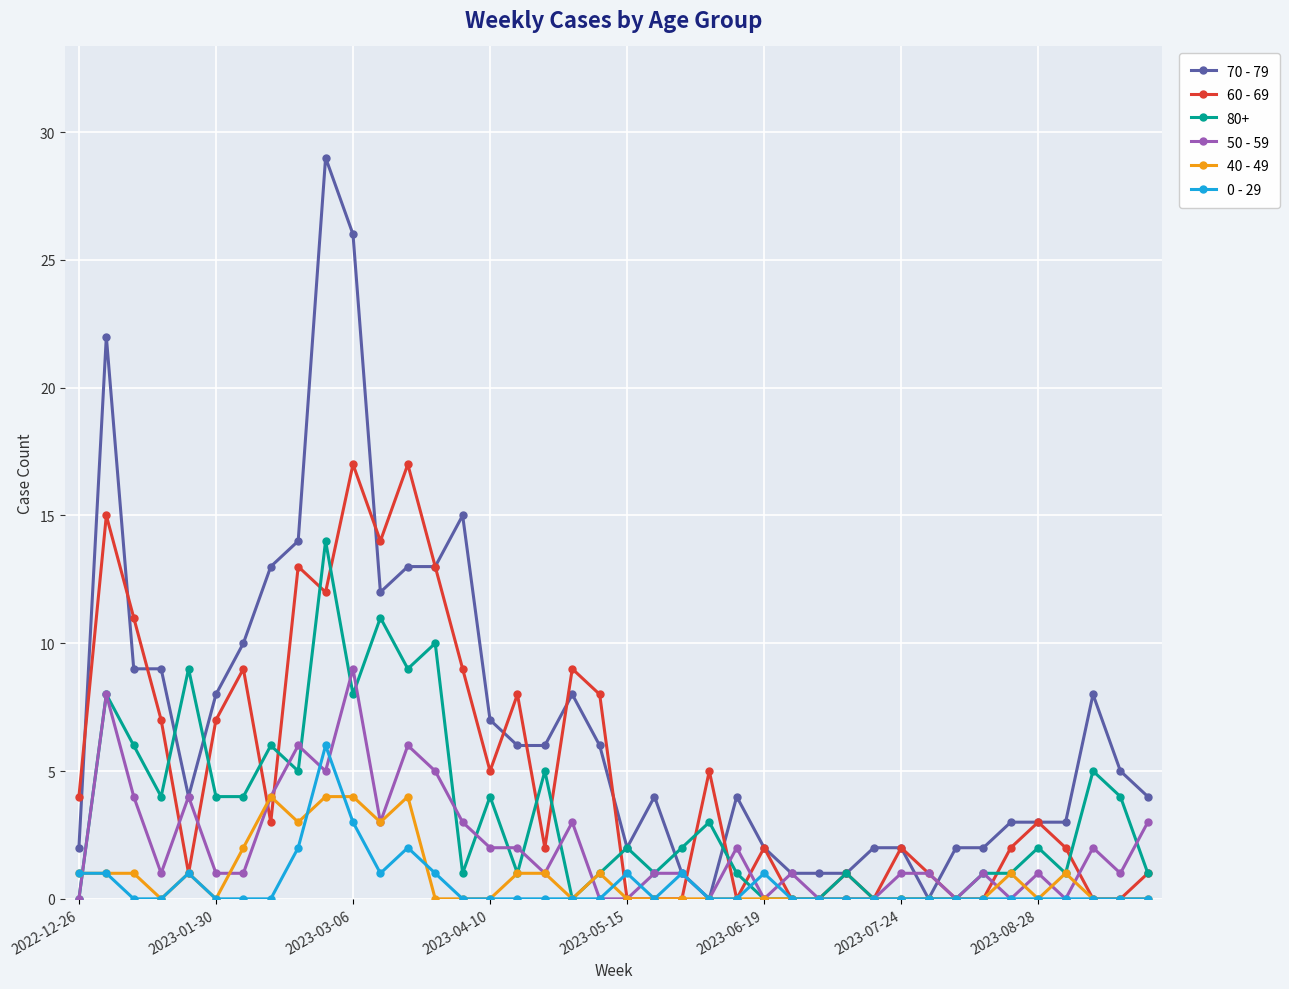

Which series has the largest total across all categories?

70 - 79